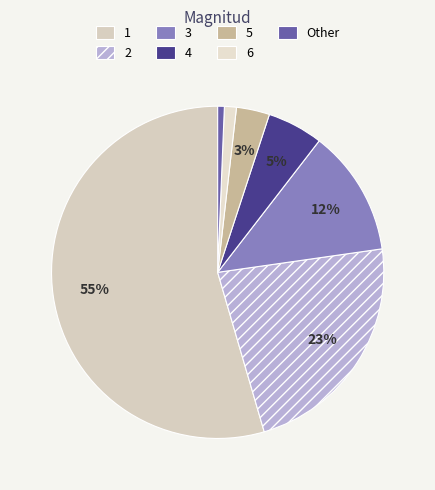

True or false: 1 accounts for 55% of the total.

True